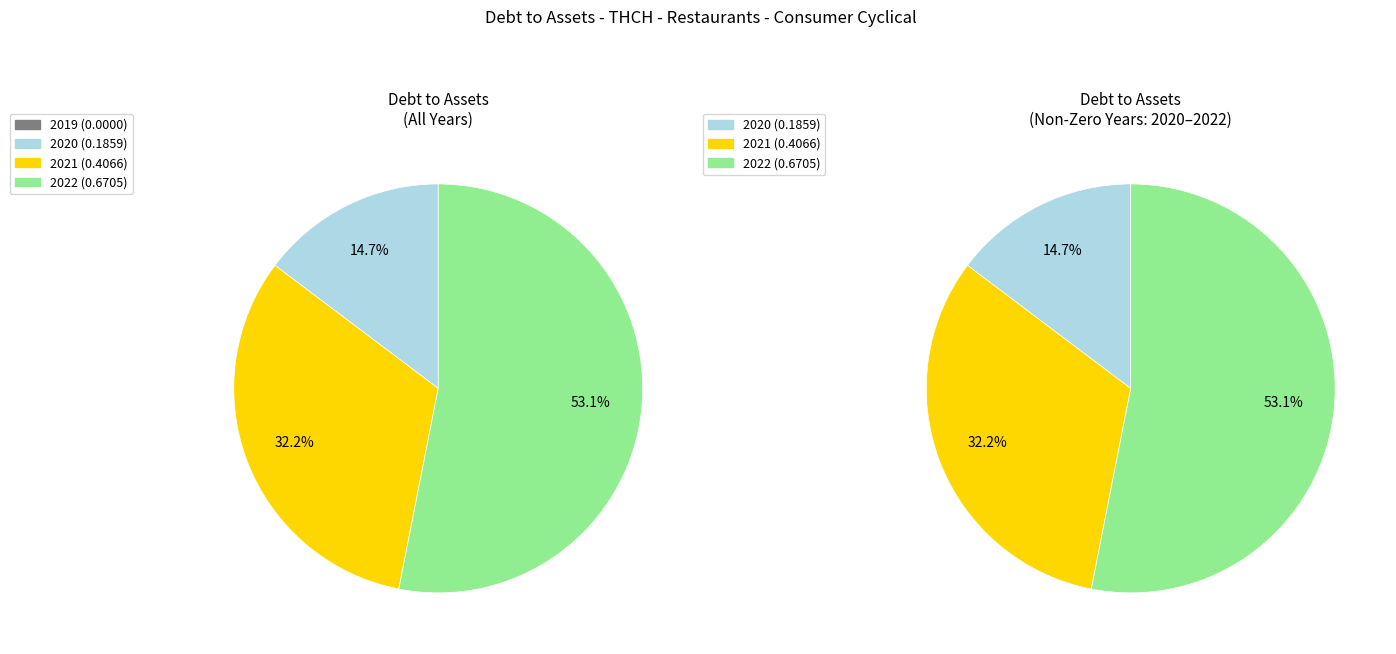

What percentage is the 2021 slice, to the nearest percent?

32%